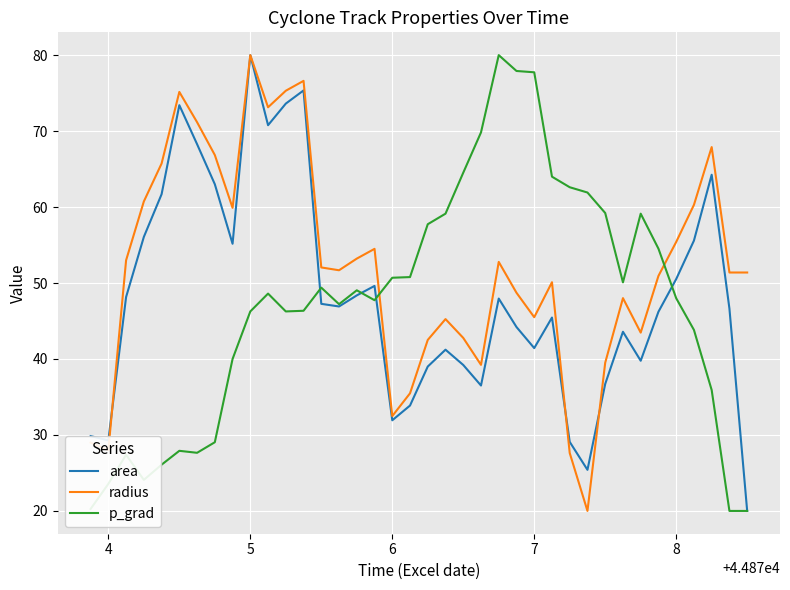

What is the lowest value of the p_grad series?

20.0